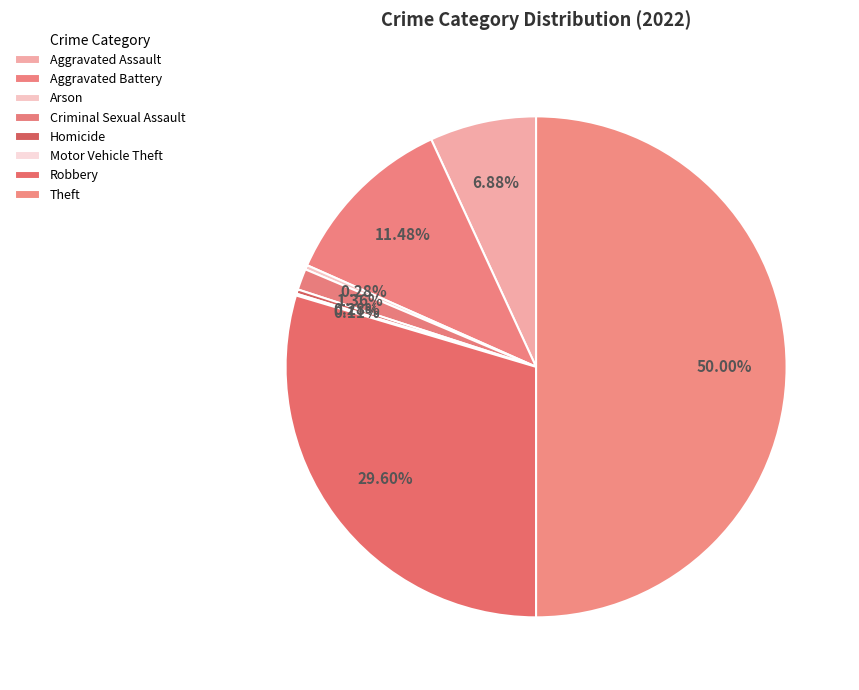

What percentage do Homicide and Aggravated Battery together represent?

11.8%